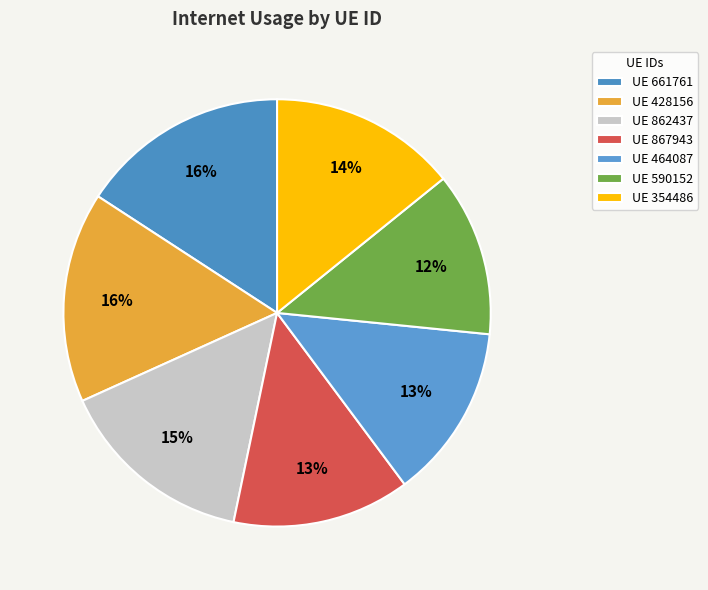

To the nearest percent, what is the difference between the largest and smallest slice percentages?

4%